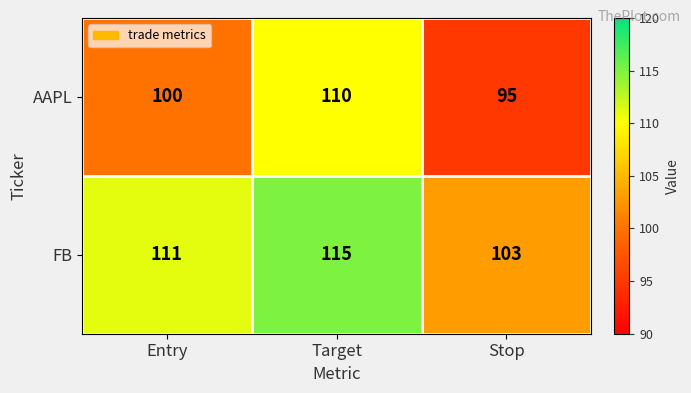

The value of FB at Target is 57. True or false?

False